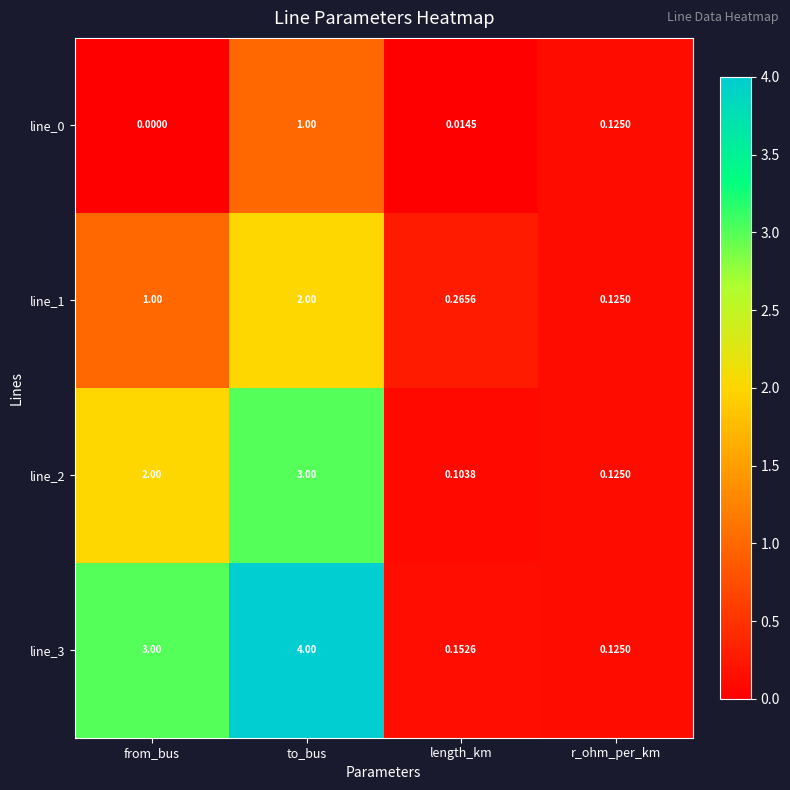

At which category is the sum across all series the highest?

to_bus